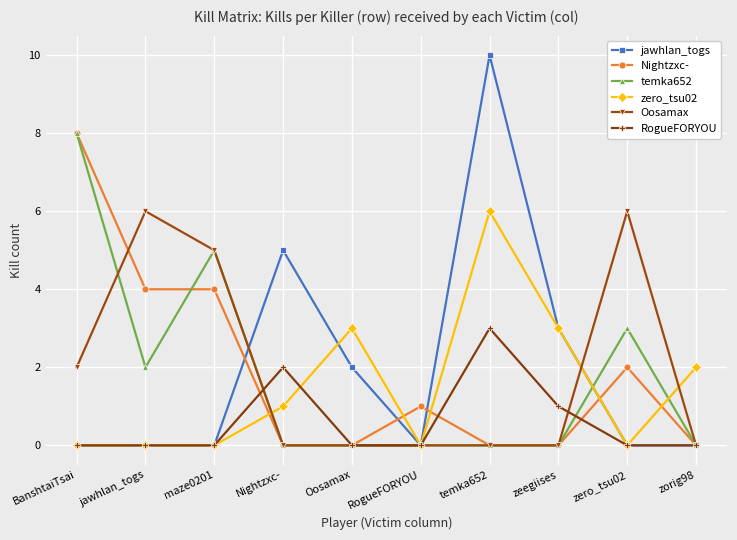

What is the label of the 2nd point from the right?

zero_tsu02